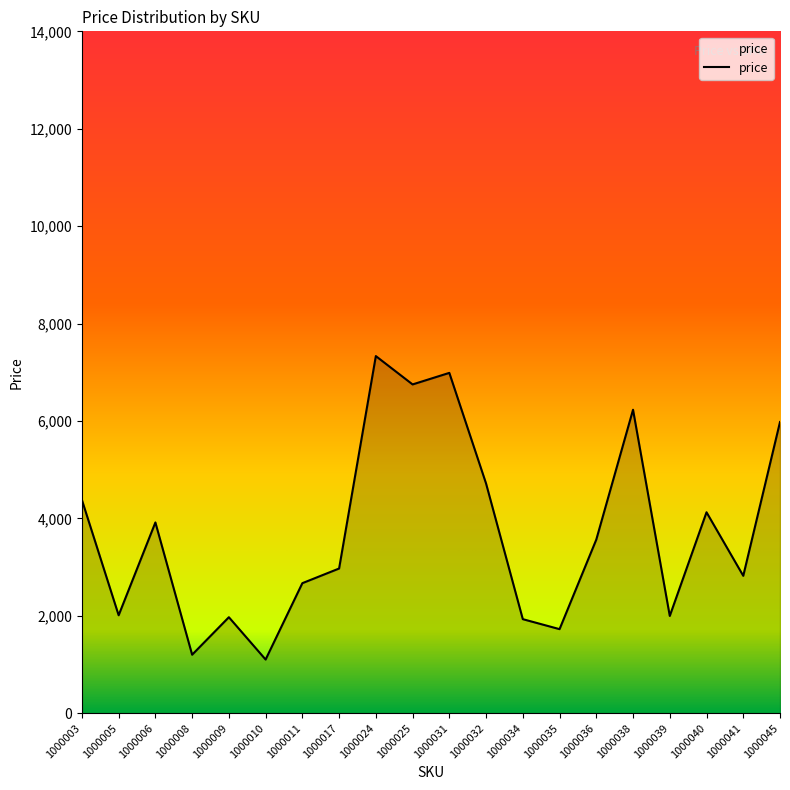

What is the difference between the values at 1000038 and 1000024?

1102